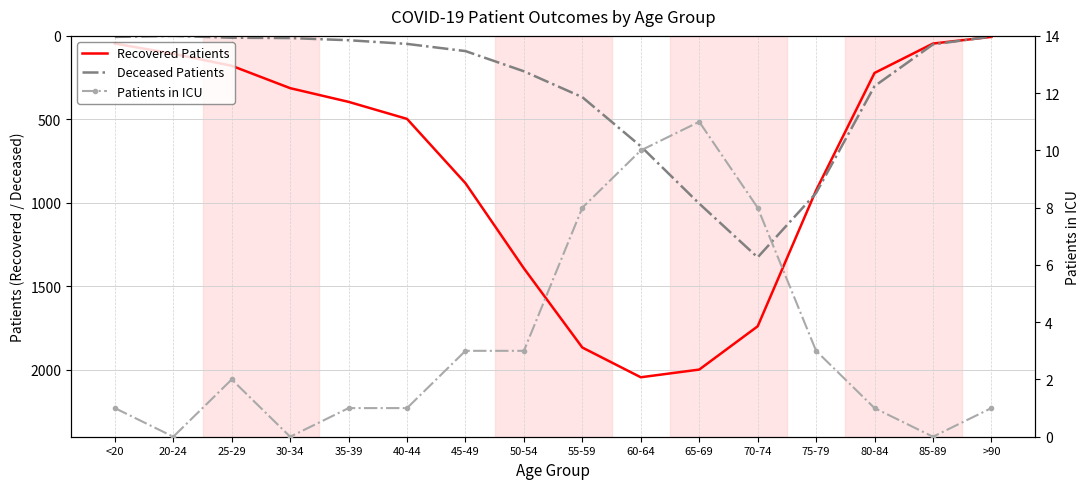

How many values in the Deceased Patients series exceed 91?

7